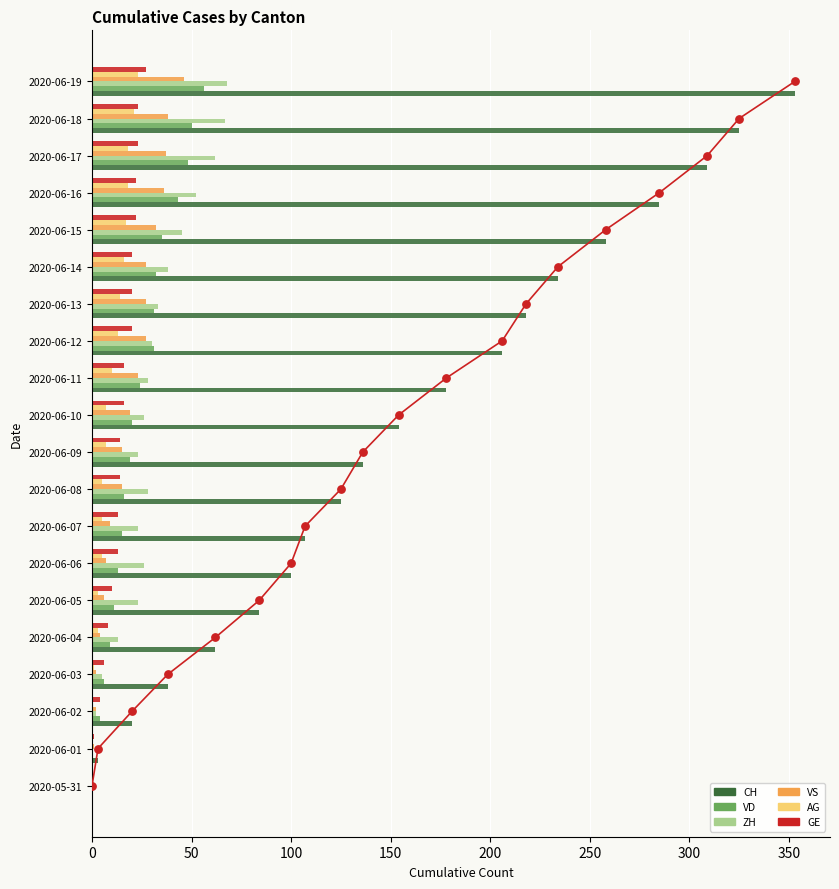

Which series contains the highest Y value?

CH